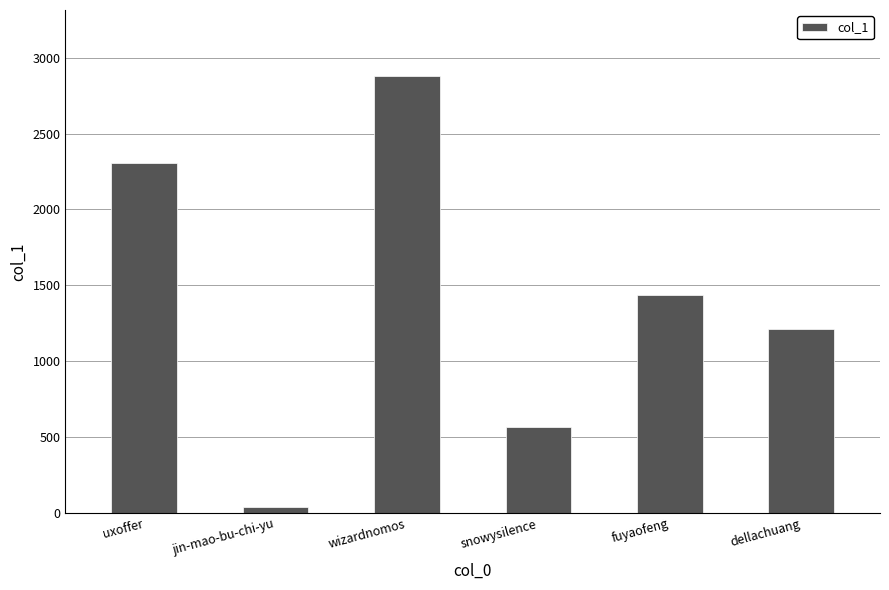

Reading left to right, list all the values displayed in this chart.

uxoffer=2309	jin-mao-bu-chi-yu=41	wizardnomos=2882	snowysilence=569	fuyaofeng=1434	dellachuang=1212